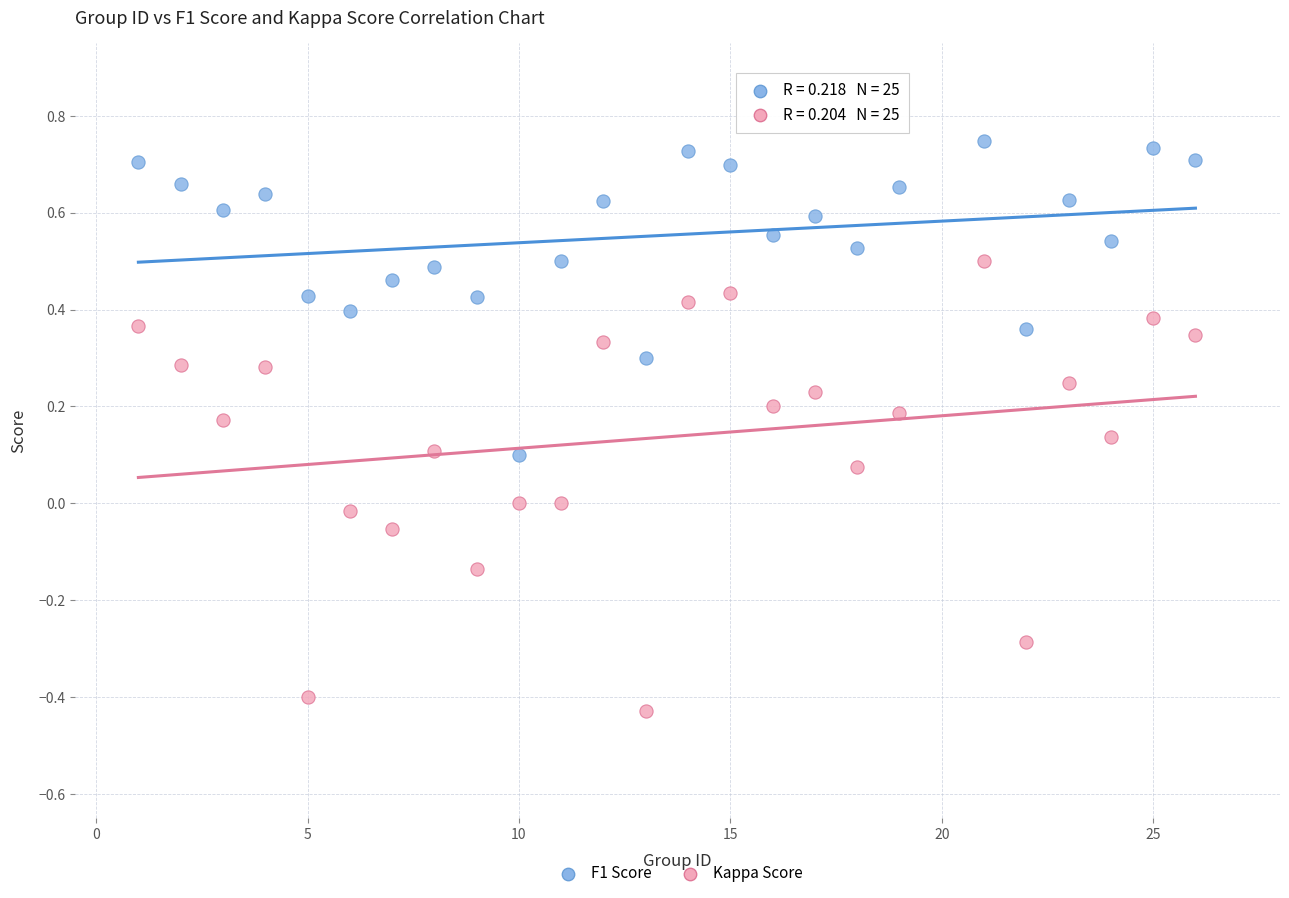

What are all the series names shown in the legend?

F1 Score, Kappa Score